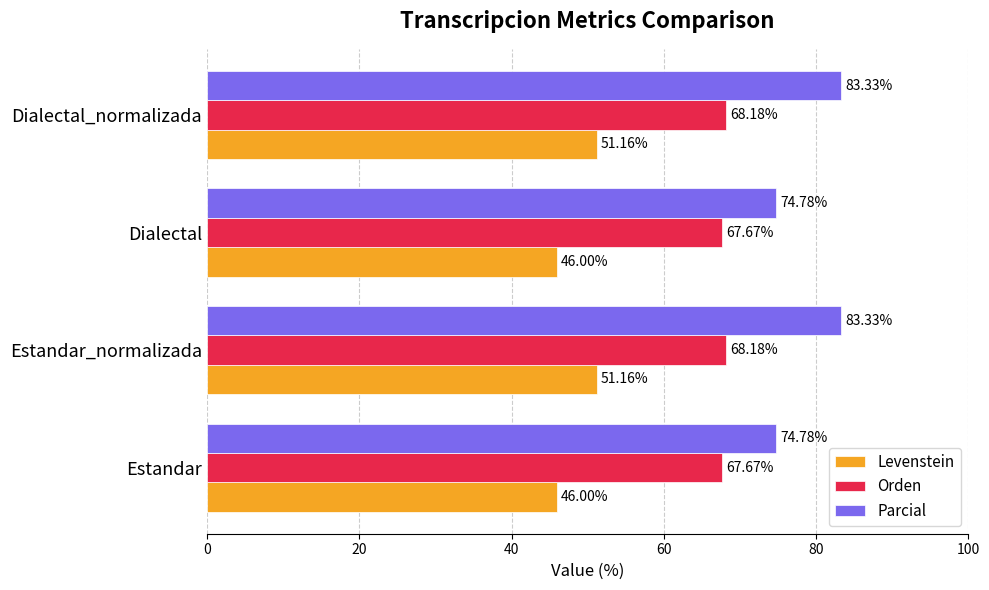

What are all the series names shown in the legend?

Levenstein, Orden, Parcial